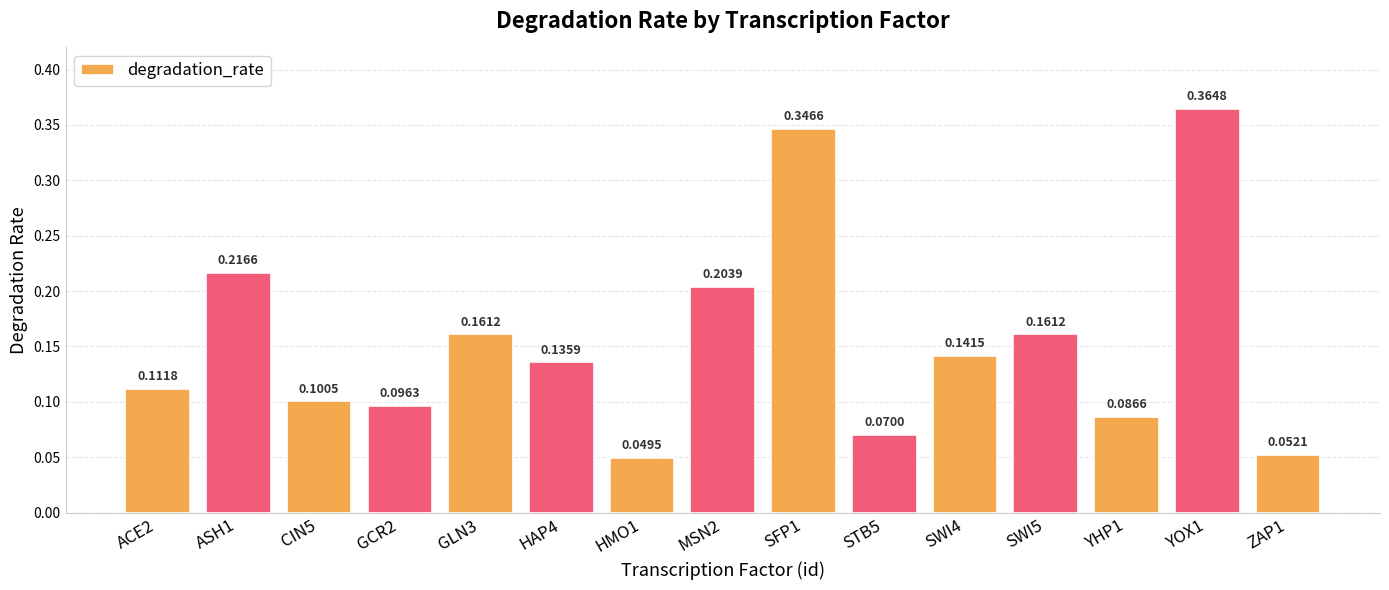

Where is the data nearest to the value 0?

HMO1